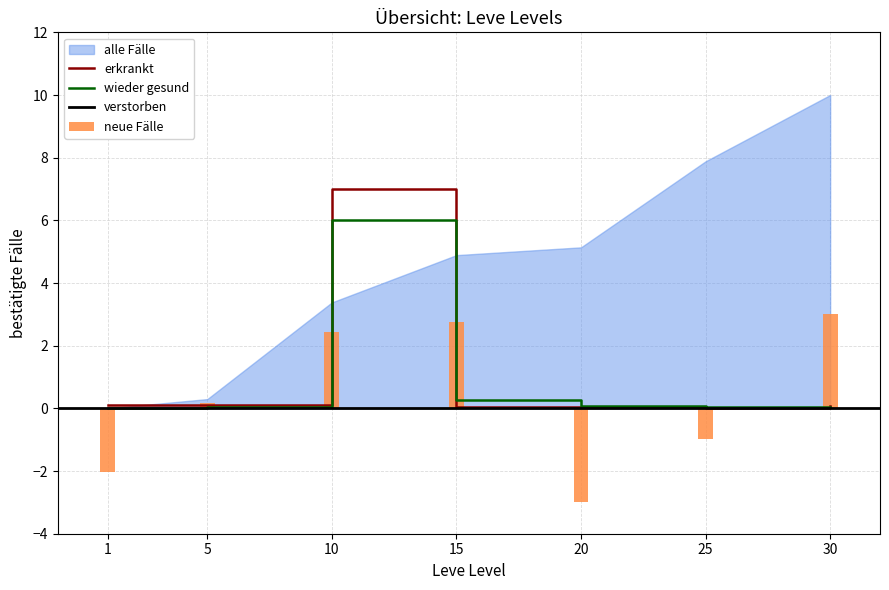

What is the difference between the LevePriceHQ values at 15 and 30?

0.2